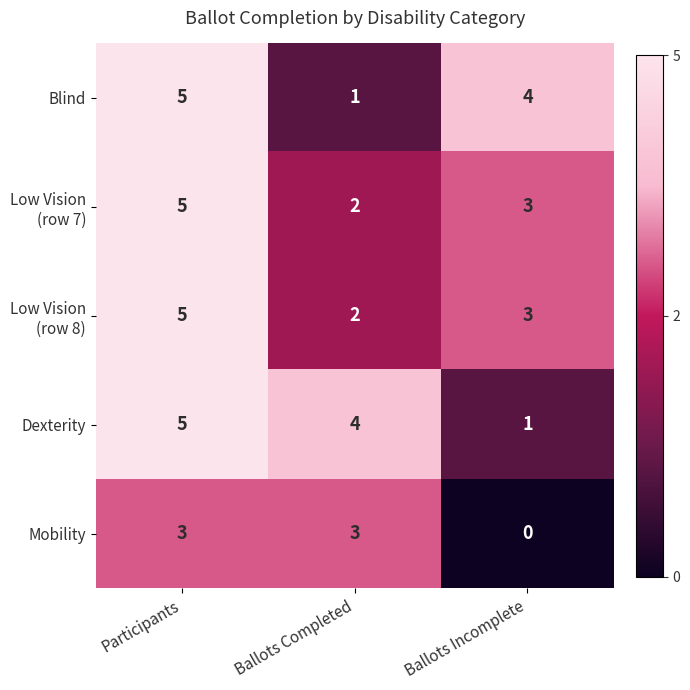

At which label does Blind first exceed 4?

Participants